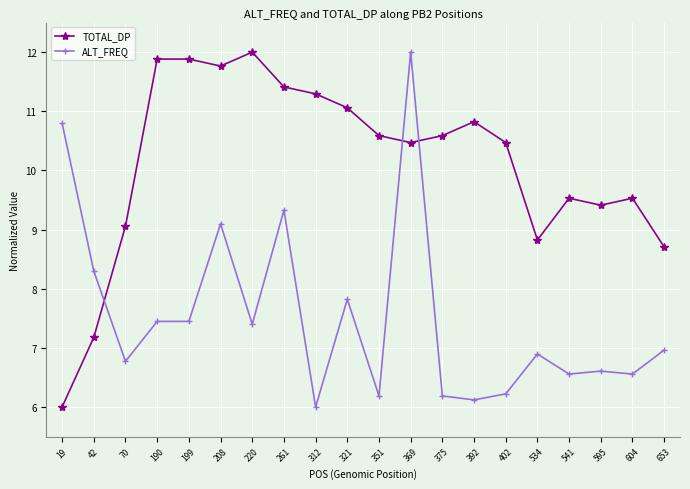

What is the total value across all series at 351?

16.8